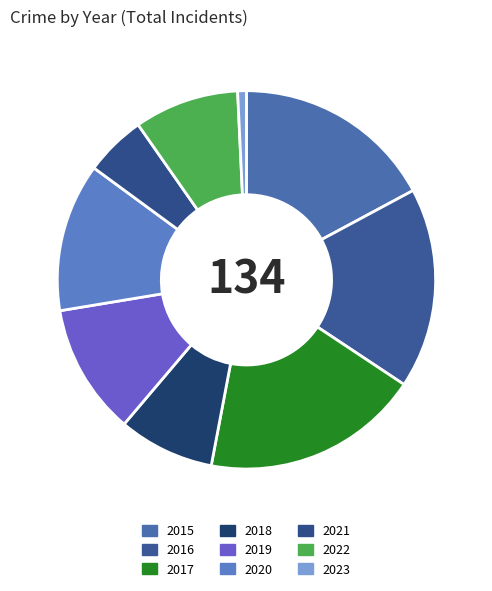

Is it true that 2018 is 1% of the pie?

False